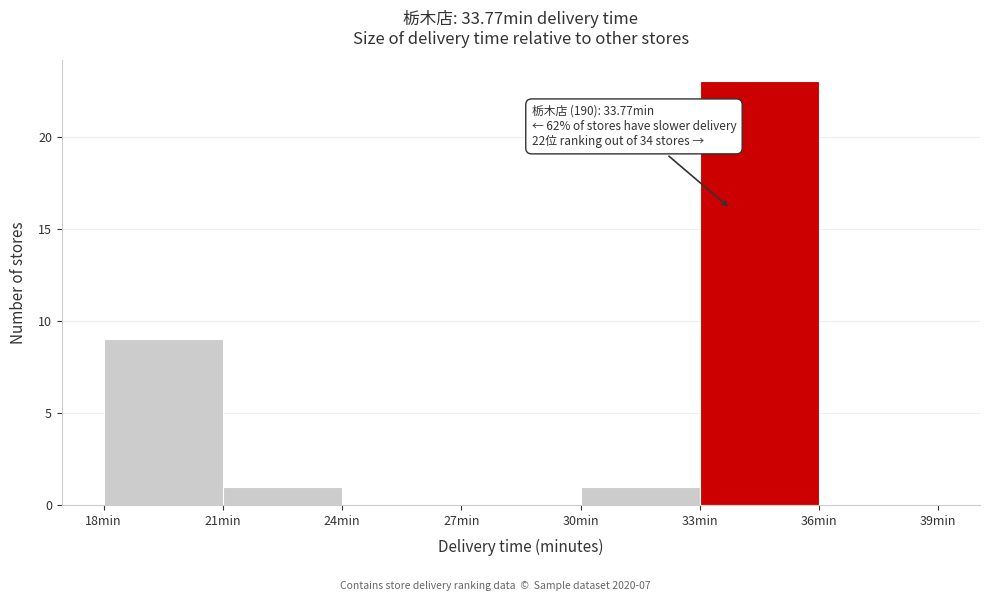

Which range on the x-axis has the tallest bar?

33 to 36